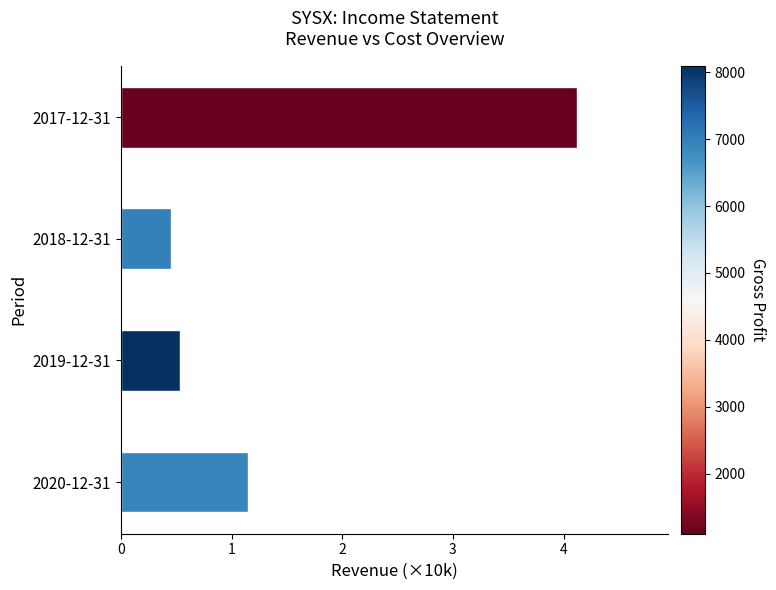

Does the chart contain any negative values?

No